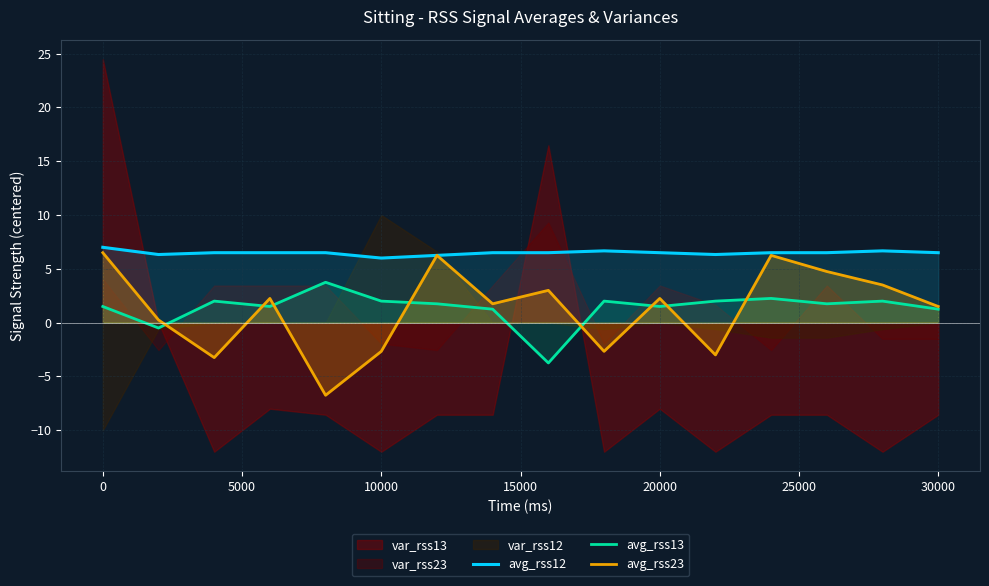

True or false: avg_rss12 and avg_rss23 cross at least once.

False